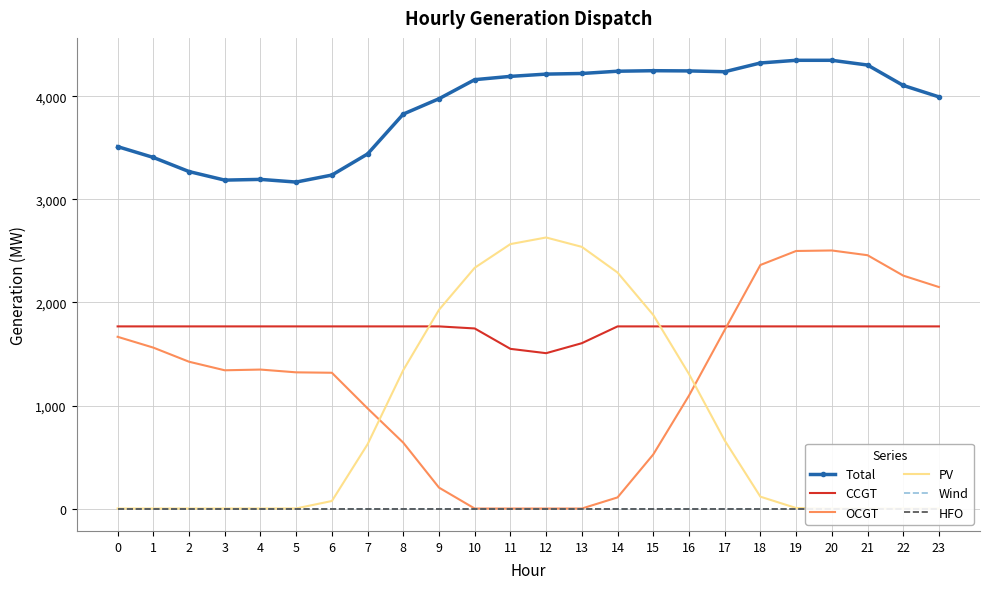

Rank the series at 5 from lowest to highest value.

Wind, HFO, PV, OCGT, CCGT, Total